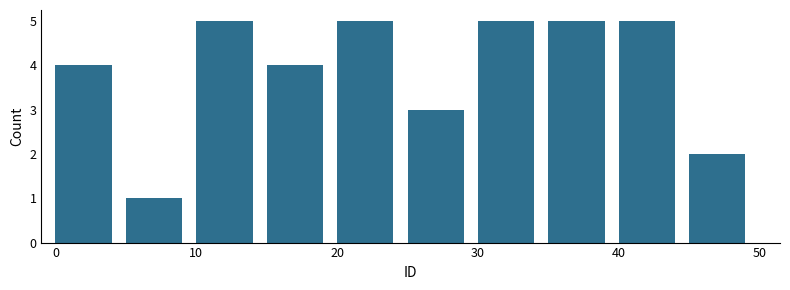

Reading left to right, list every bar in this chart as the range it spans on the x-axis followed by its height. The values are not printed on the chart, so give them approximately, as read against the axis.

0 to 5: 4
5 to 10: 1
10 to 15: 5
15 to 20: 4
20 to 25: 5
25 to 30: 3
30 to 35: 5
35 to 40: 5
40 to 45: 5
45 to 50: 2